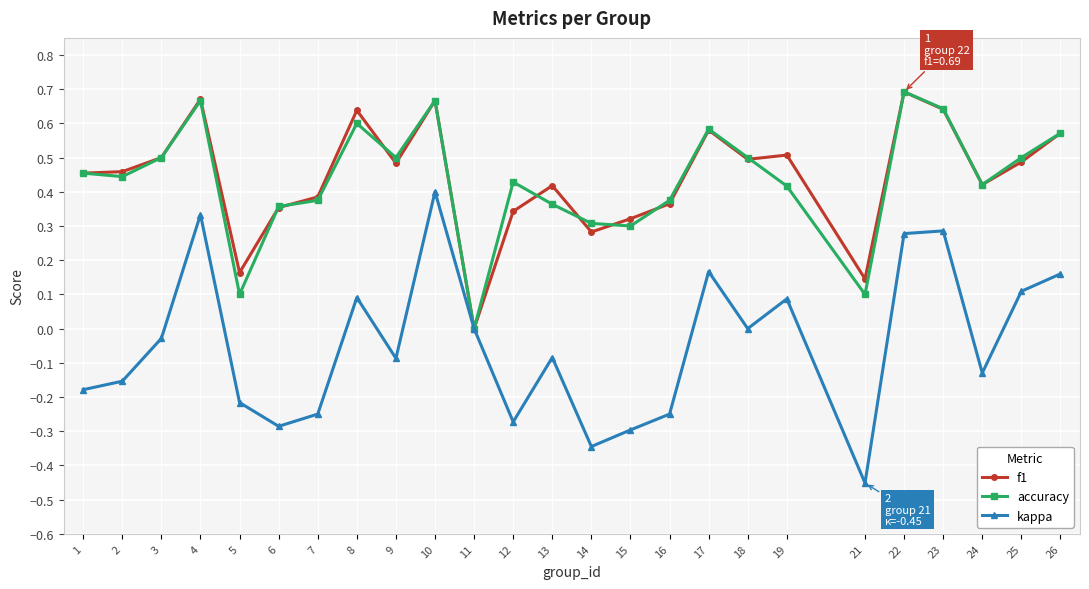

Where is the first local maximum for kappa?

4